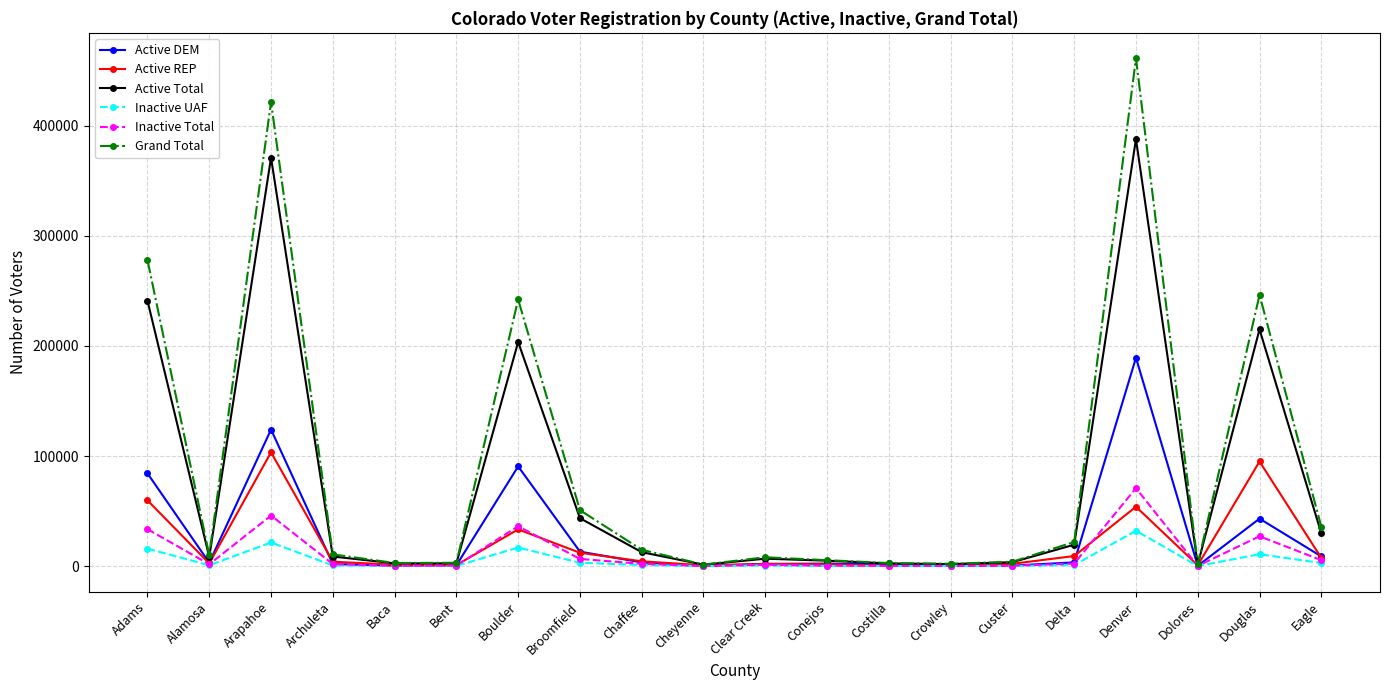

Where is the first local minimum for Inactive UAF?

Alamosa